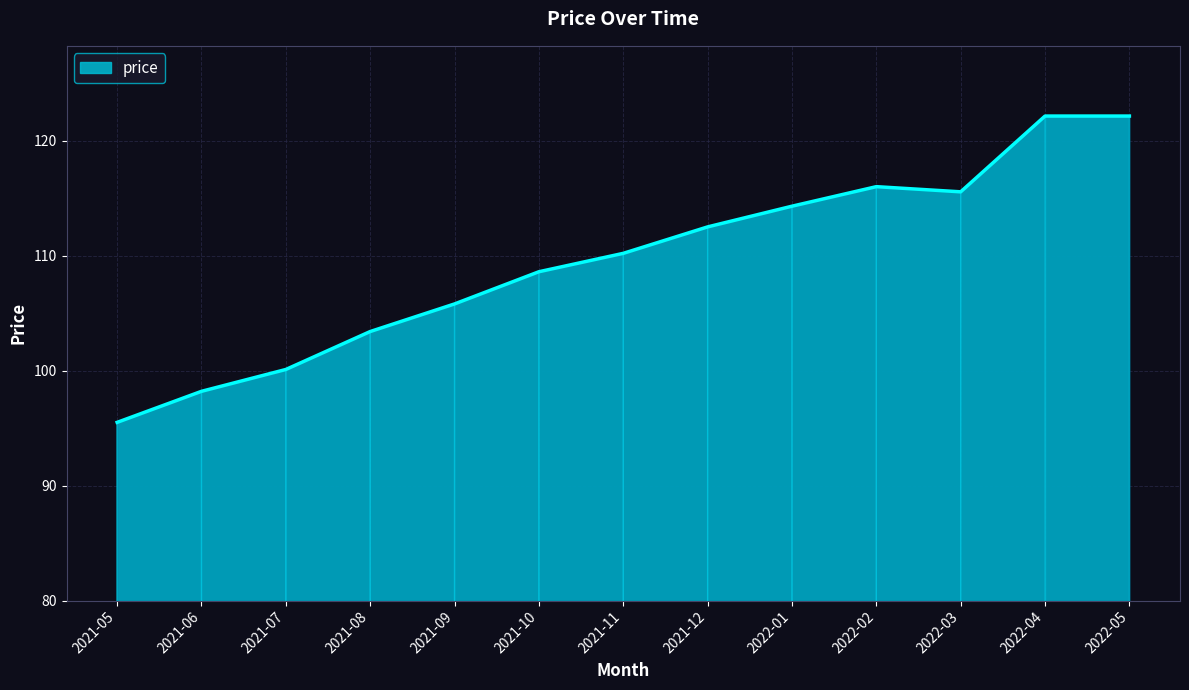

The value at 2021-08 is 103.4. True or false?

True